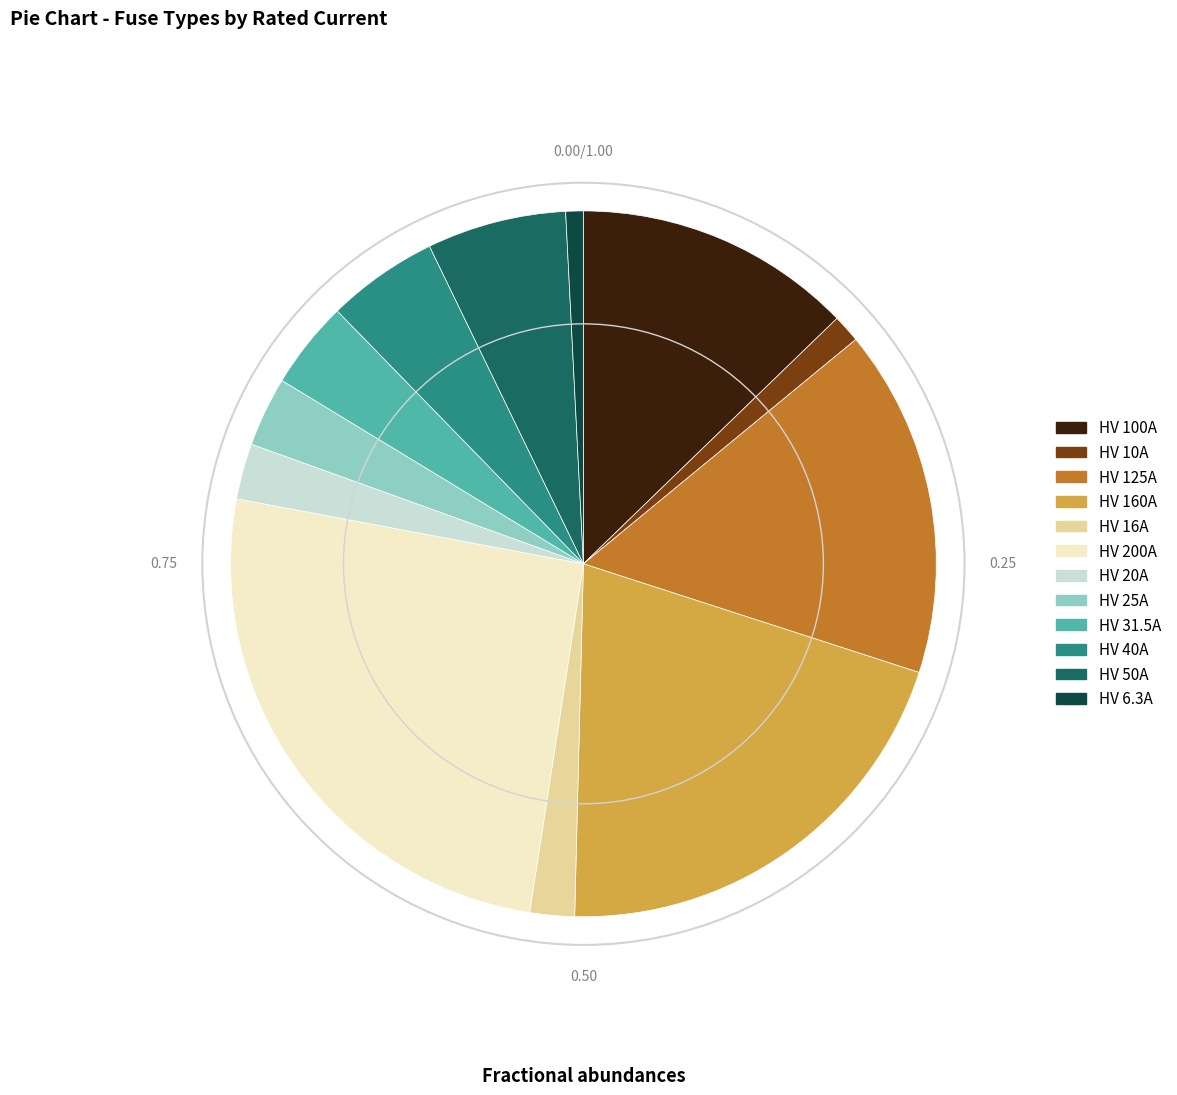

How many segments does this pie chart have?

12